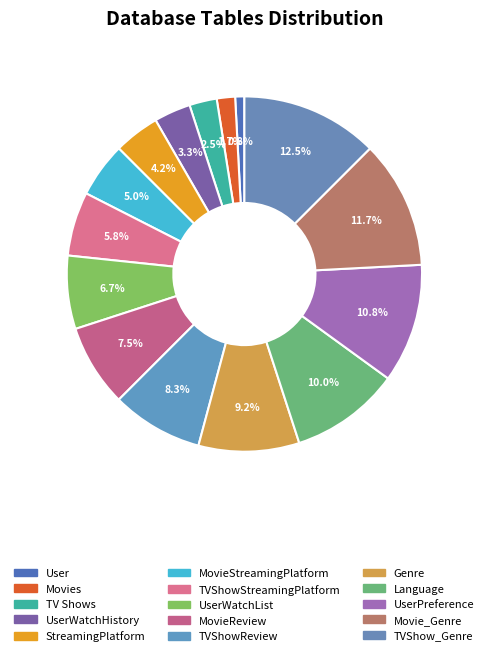

How many segments does this pie chart have?

15